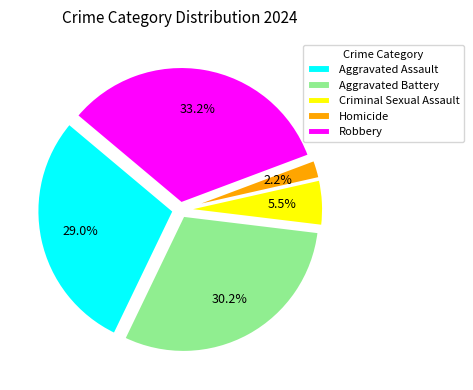

Which slice is the smallest?

Homicide